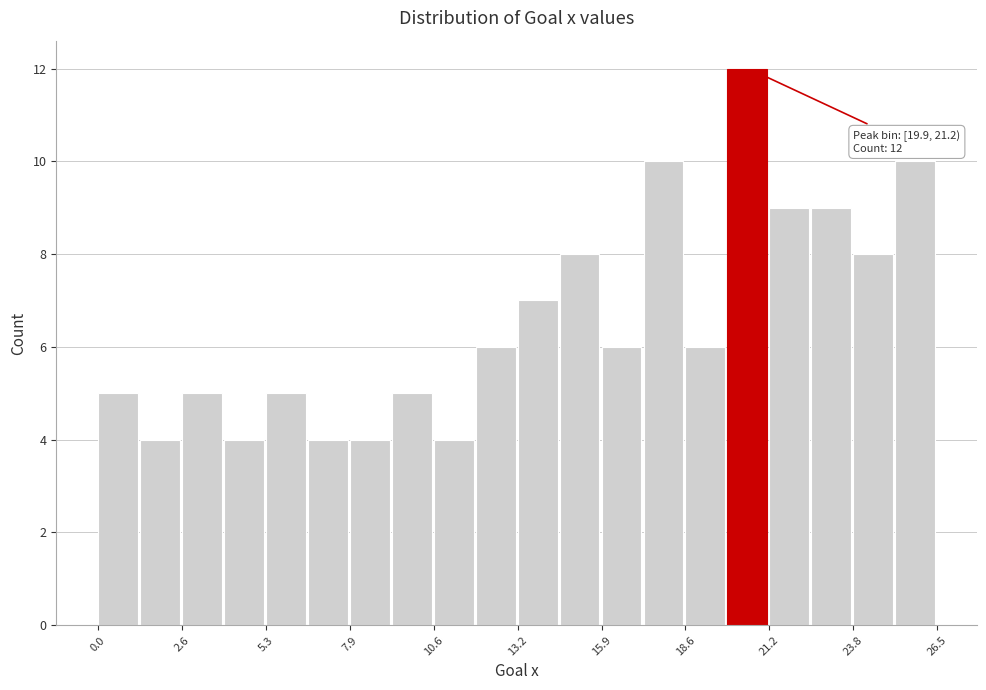

Read against the x-axis, roughly where is the centre of the tallest bar?

20.5